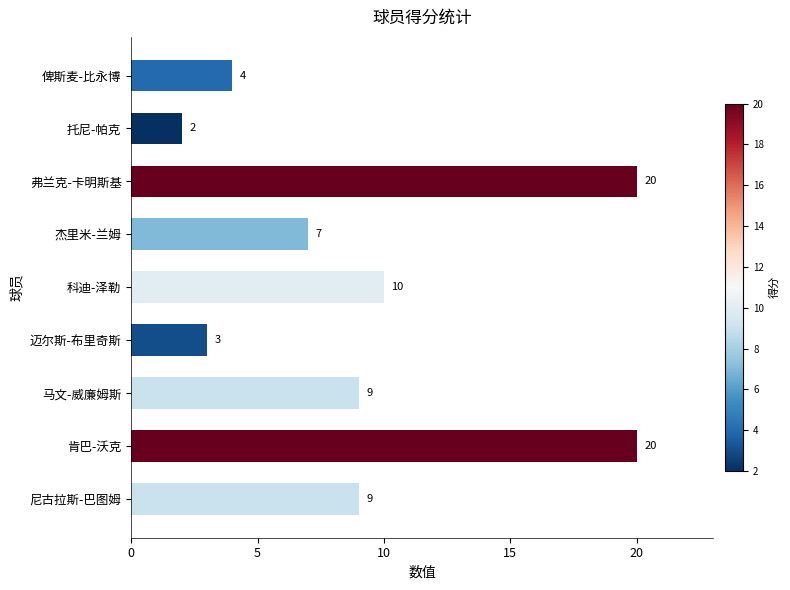

The value at 杰里米-兰姆 is 7. True or false?

True